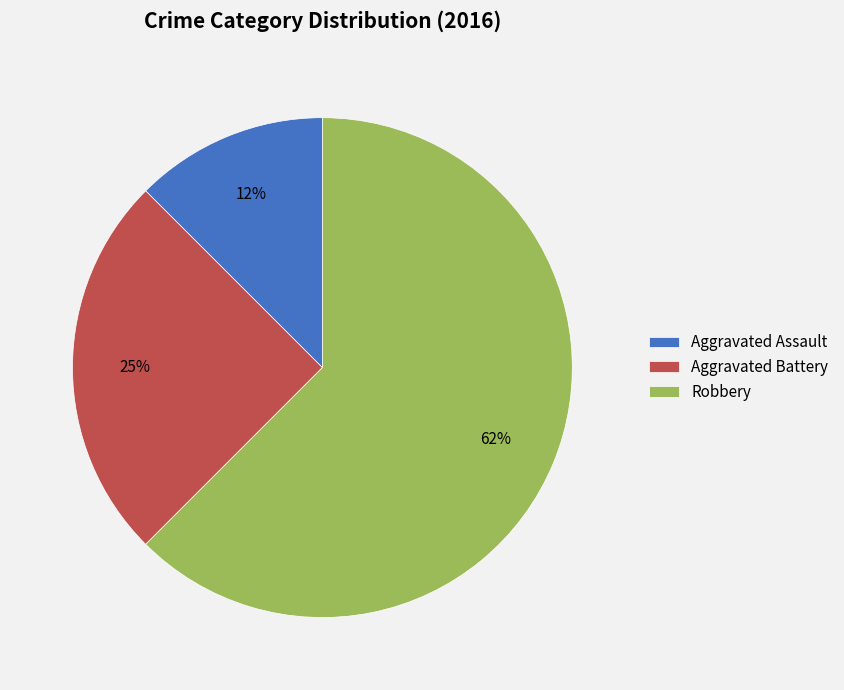

Does Robbery account for over 50% of the chart?

Yes